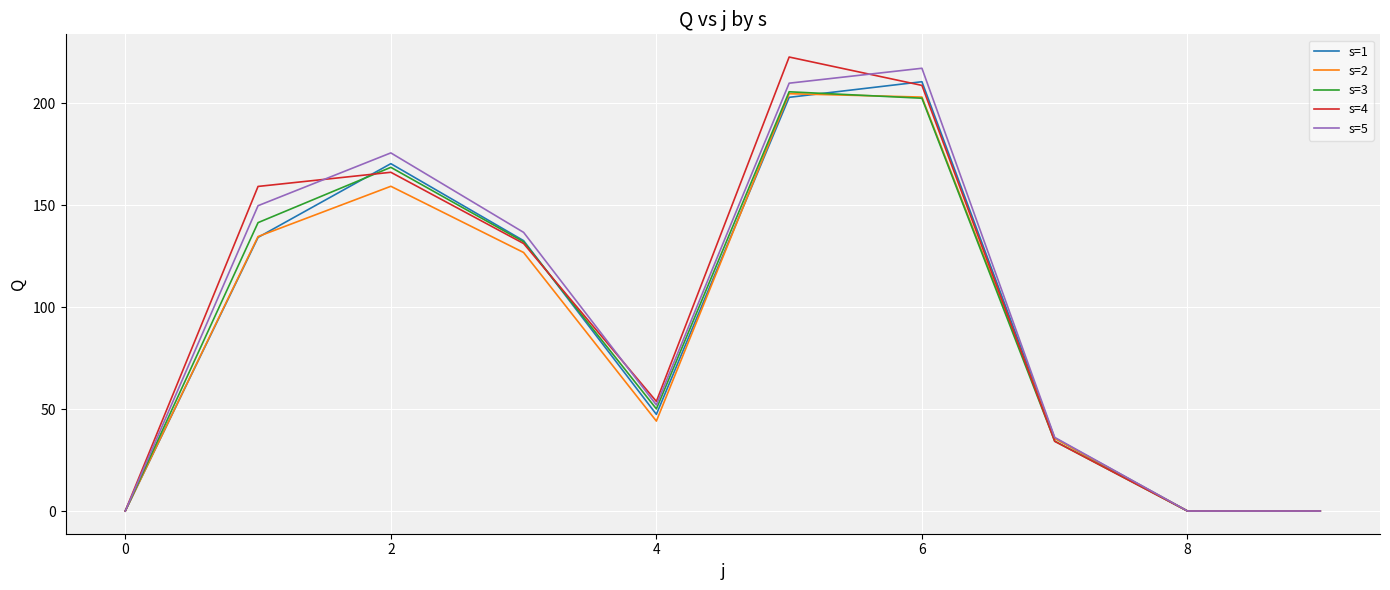

What is the greatest value displayed?

222.7